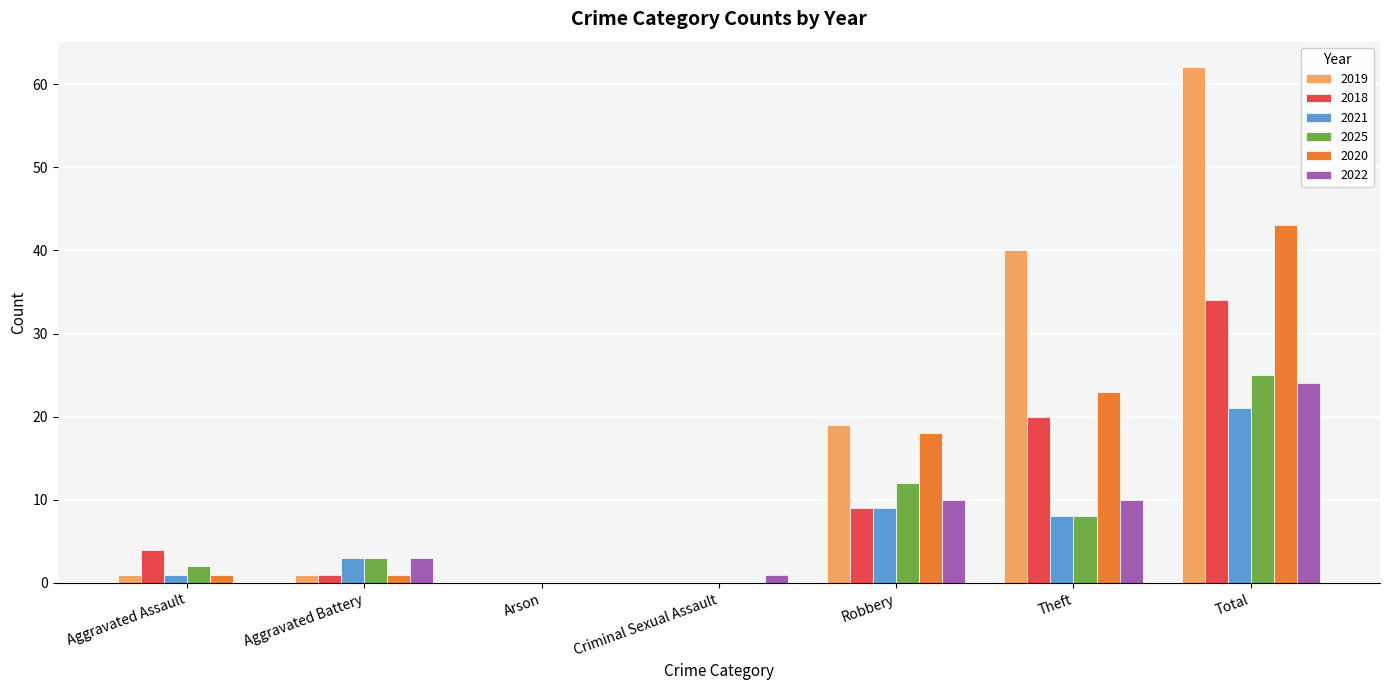

The 2020 series shows 5 at Robbery. True or false?

False